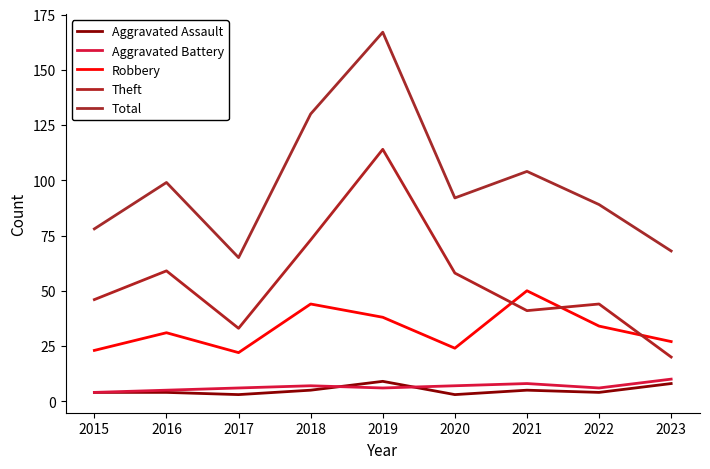

What is the lowest value of the Aggravated Battery series?

4